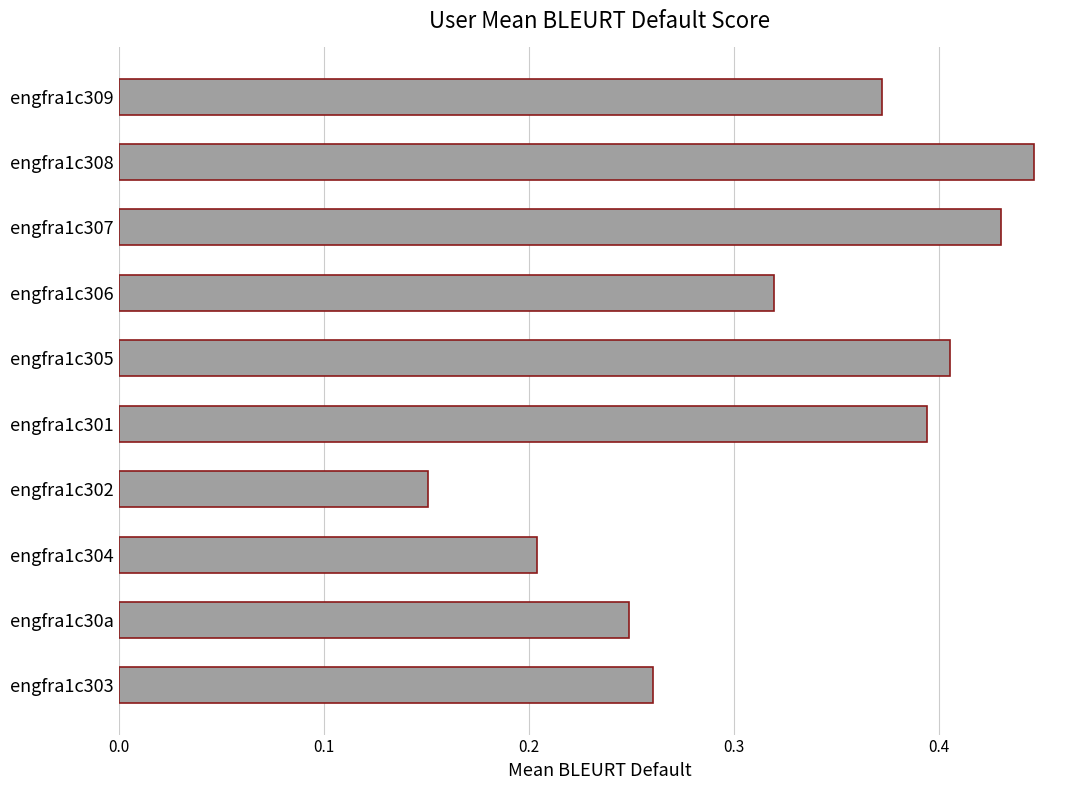

Rank the categories by value from highest to lowest.

engfra1c308, engfra1c307, engfra1c305, engfra1c301, engfra1c309, engfra1c306, engfra1c303, engfra1c30a, engfra1c304, engfra1c302